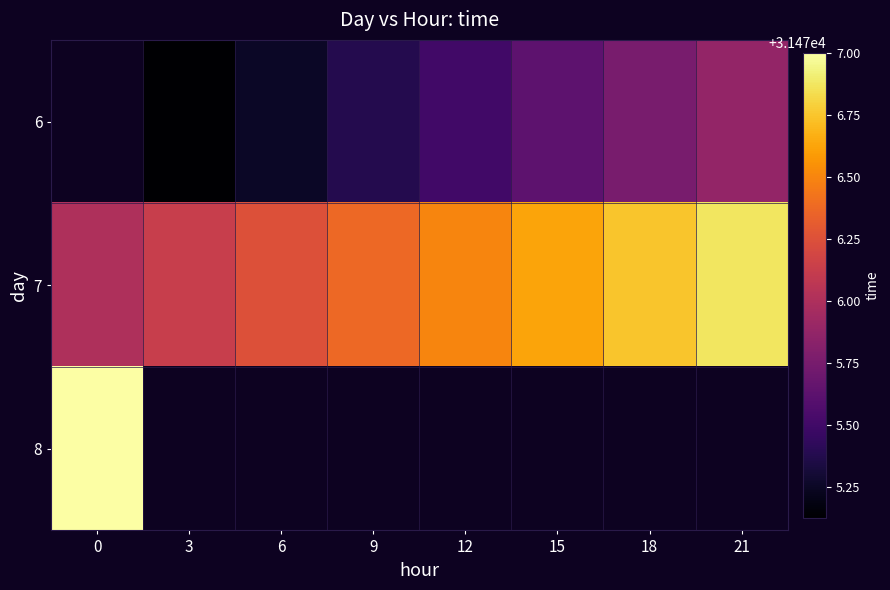

Which series has the largest total across all categories?

7